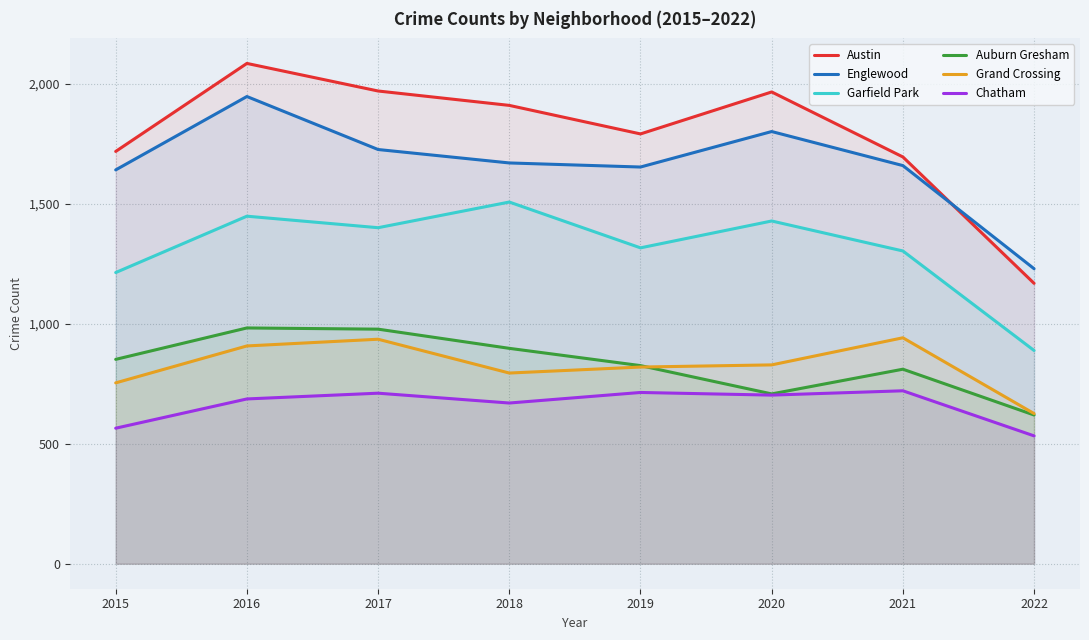

Reading left to right, list all the values displayed in this chart.

Austin: 2015=1719	2016=2086	2017=1971	2018=1911	2019=1792	2020=1967	2021=1696	2022=1169
Englewood: 2015=1642	2016=1948	2017=1727	2018=1671	2019=1654	2020=1802	2021=1660	2022=1230
Garfield Park: 2015=1214	2016=1449	2017=1401	2018=1508	2019=1317	2020=1429	2021=1304	2022=889
Auburn Gresham: 2015=852	2016=983	2017=978	2018=898	2019=826	2020=708	2021=811	2022=620
Grand Crossing: 2015=754	2016=908	2017=936	2018=795	2019=820	2020=829	2021=942	2022=626
Chatham: 2015=565	2016=687	2017=711	2018=670	2019=714	2020=703	2021=721	2022=533